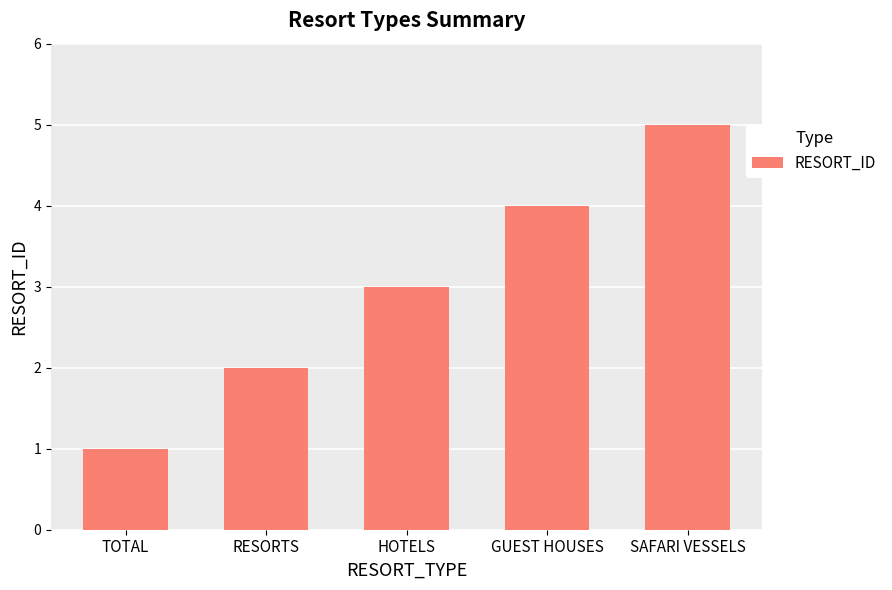

What is the change in value from TOTAL to GUEST HOUSES?

+3